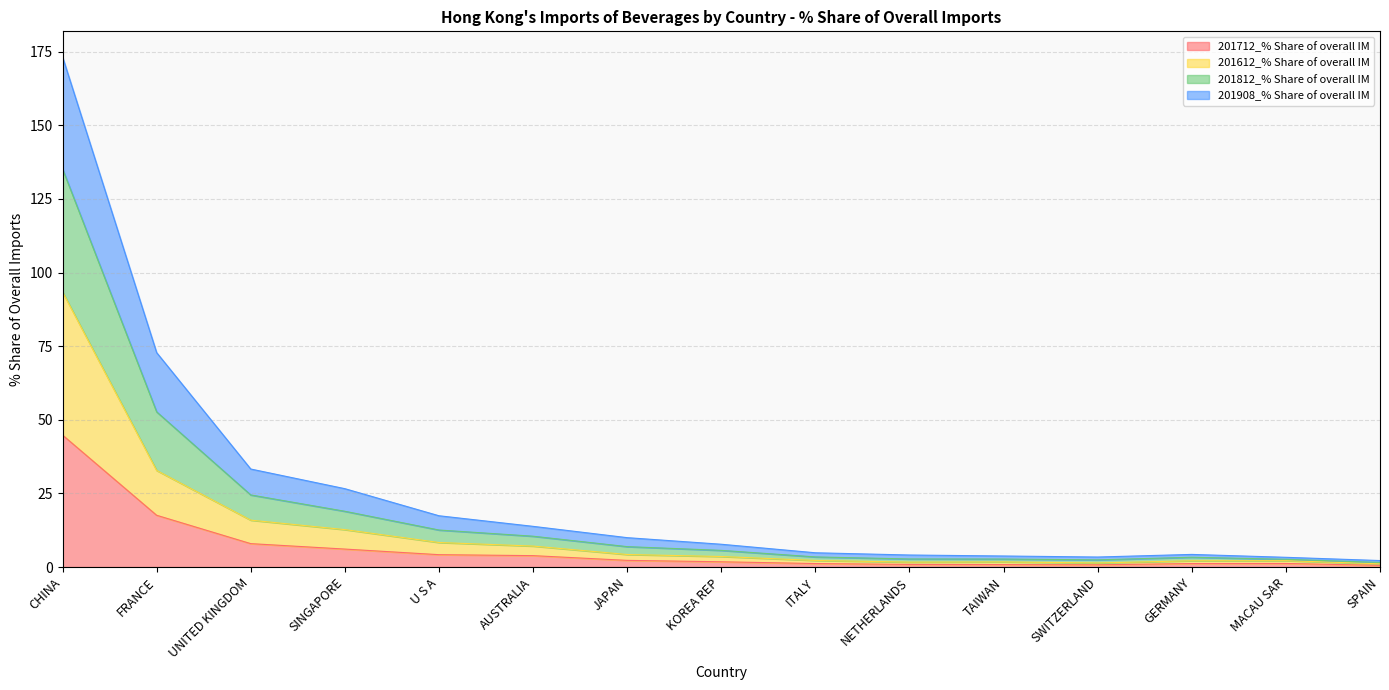

At which label does 201712_% Share of overall IM reach its peak?

CHINA